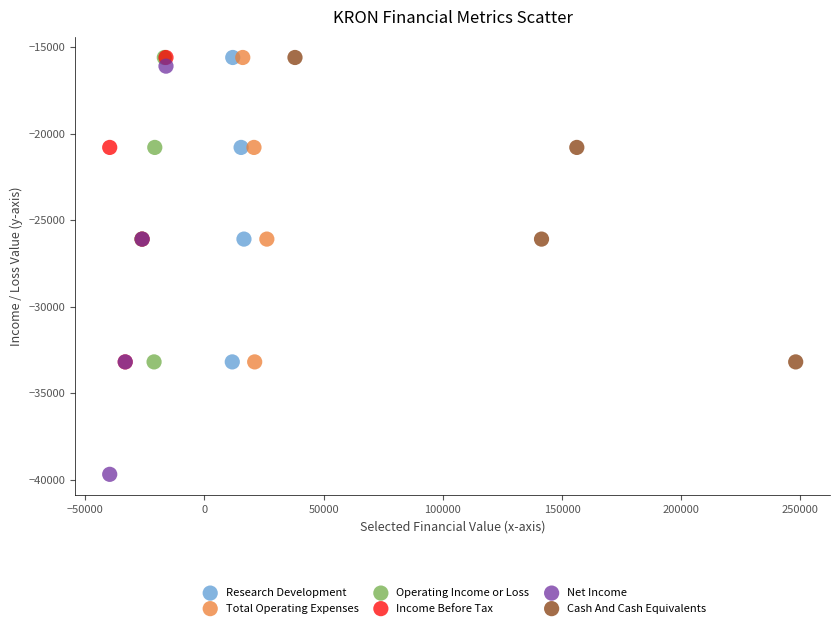

Which series reaches the minimum Y coordinate?

Net Income